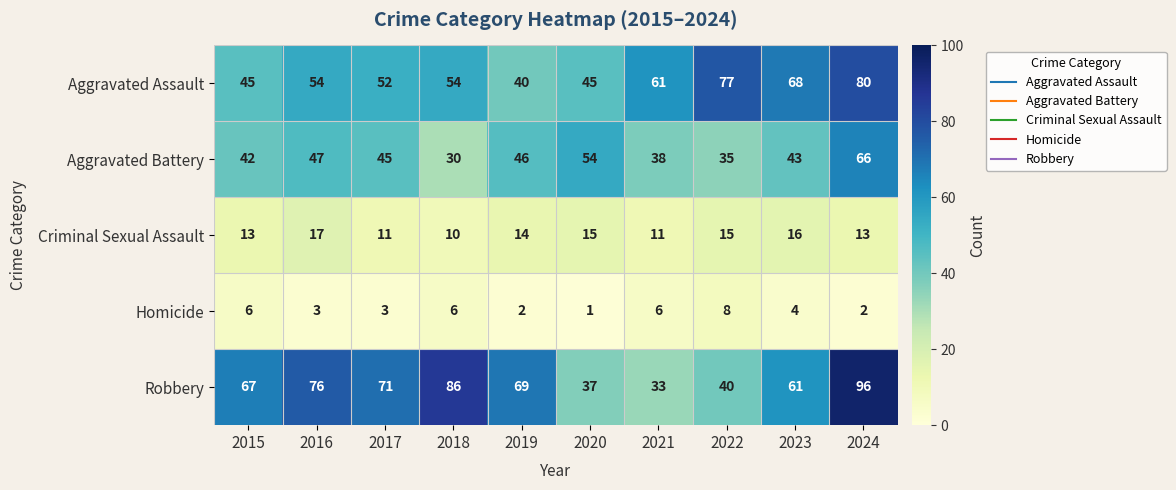

At which category is the sum across all series the highest?

2024